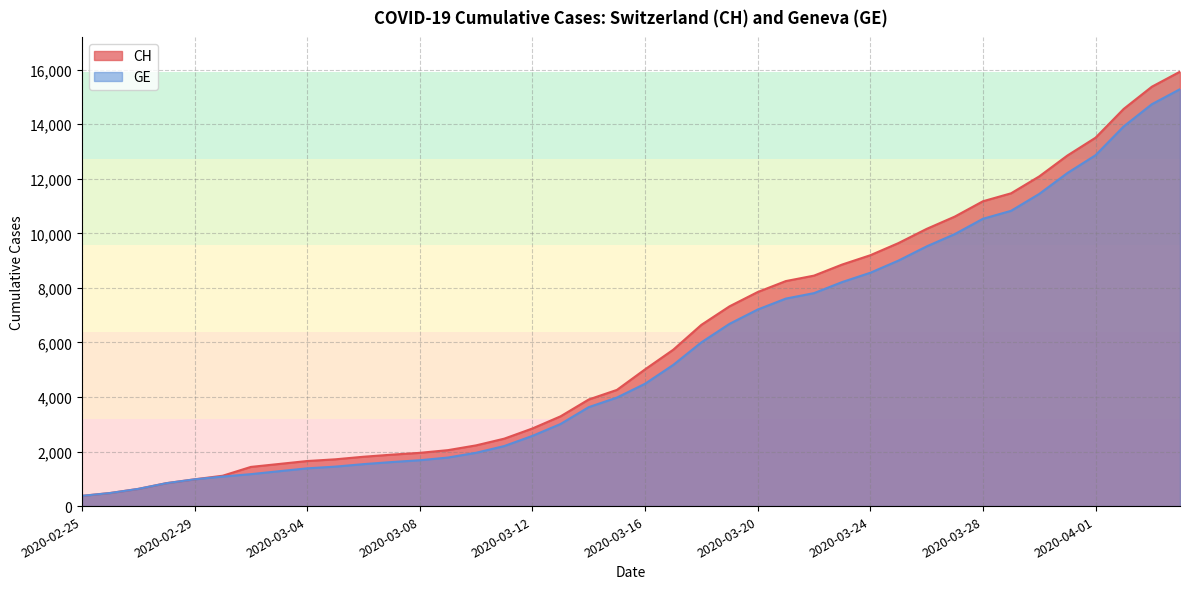

What is the sum of all CH values?

242133